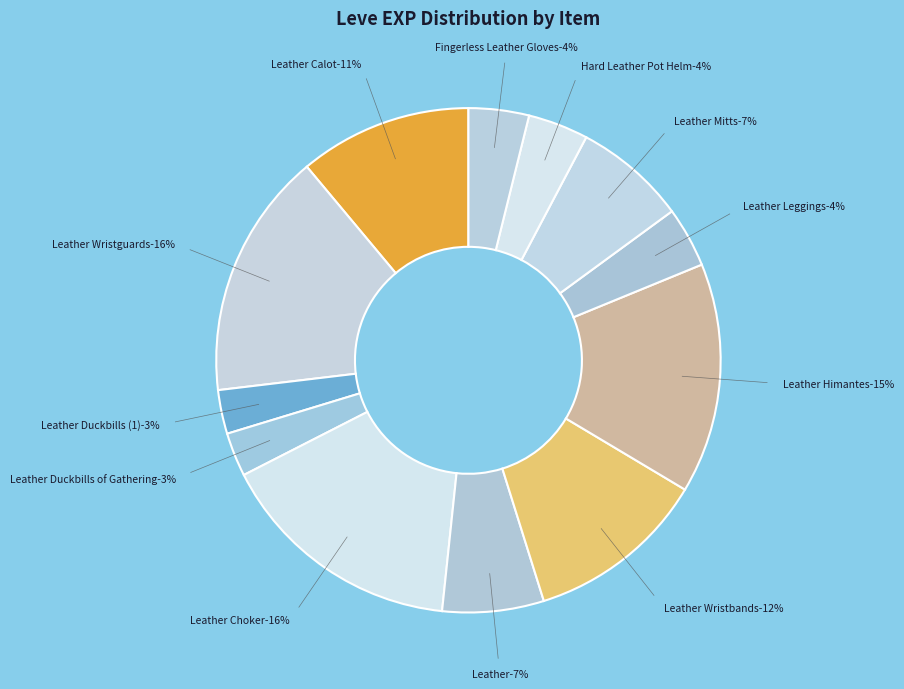

How many slices are in this pie chart?

12